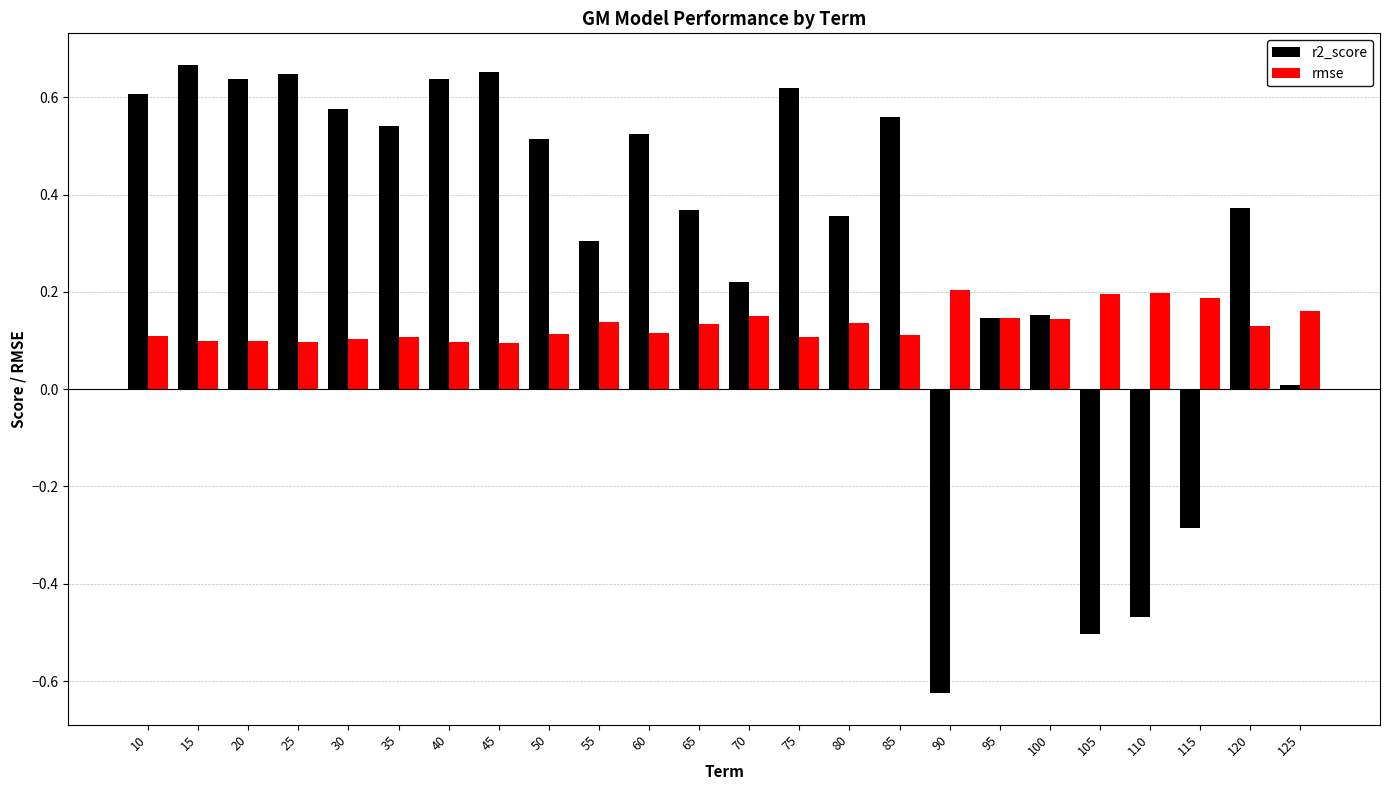

Does the chart contain stacked bars?

No